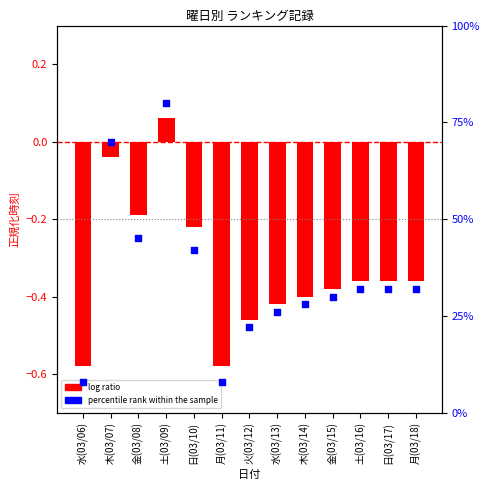

What is the total value across all series at 月(03/11)?

7.4